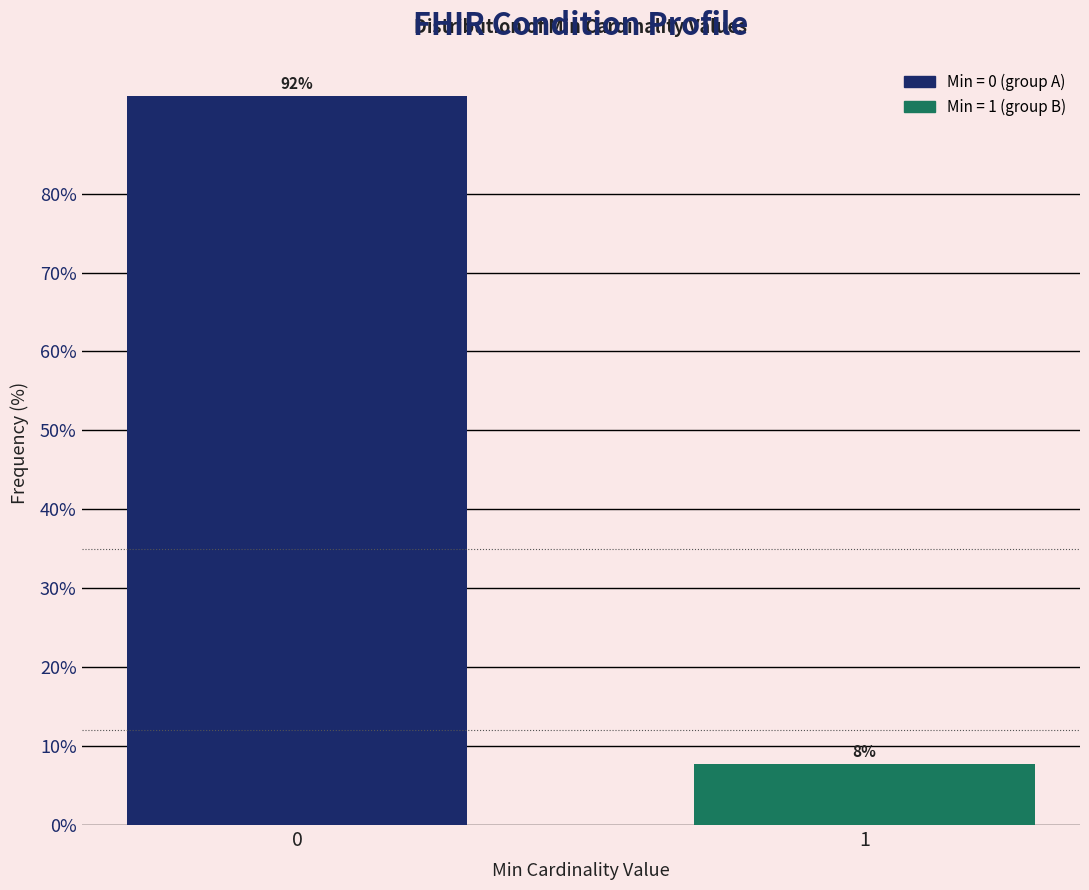

Is it true that the value at 1 is 7.7?

True